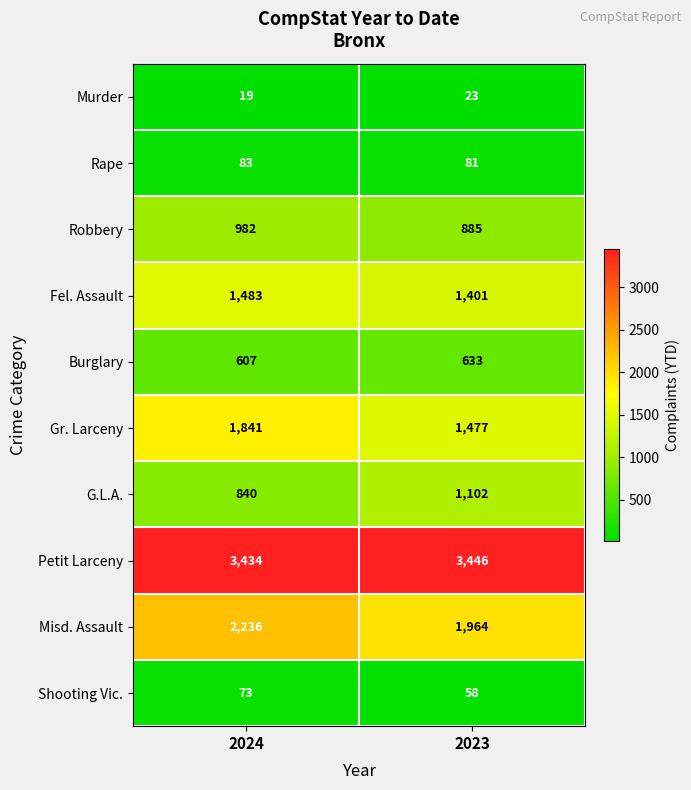

Reading left to right, list all the values displayed in this chart.

Murder: 19	23
Rape: 83	81
Robbery: 982	885
Fel. Assault: 1483	1401
Burglary: 607	633
Gr. Larceny: 1841	1477
G.L.A.: 840	1102
Petit Larceny: 3434	3446
Misd. Assault: 2236	1964
Shooting Vic.: 73	58